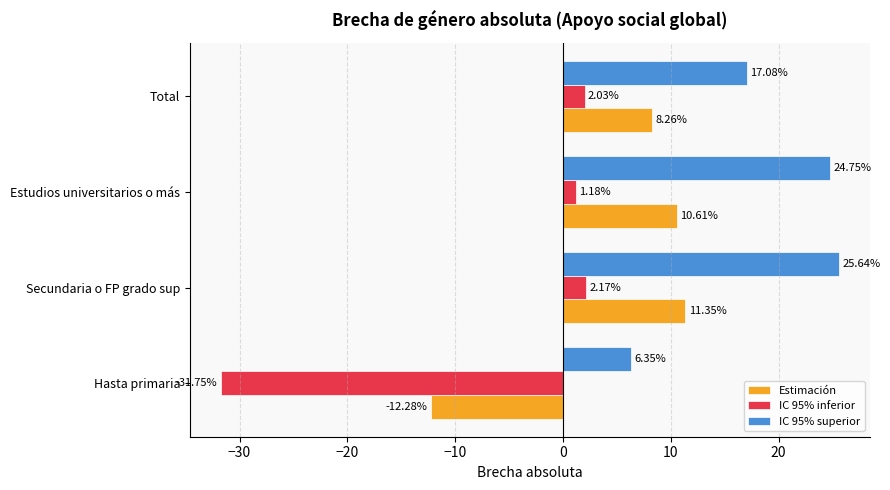

What is the total value across all series at Total?

27.4